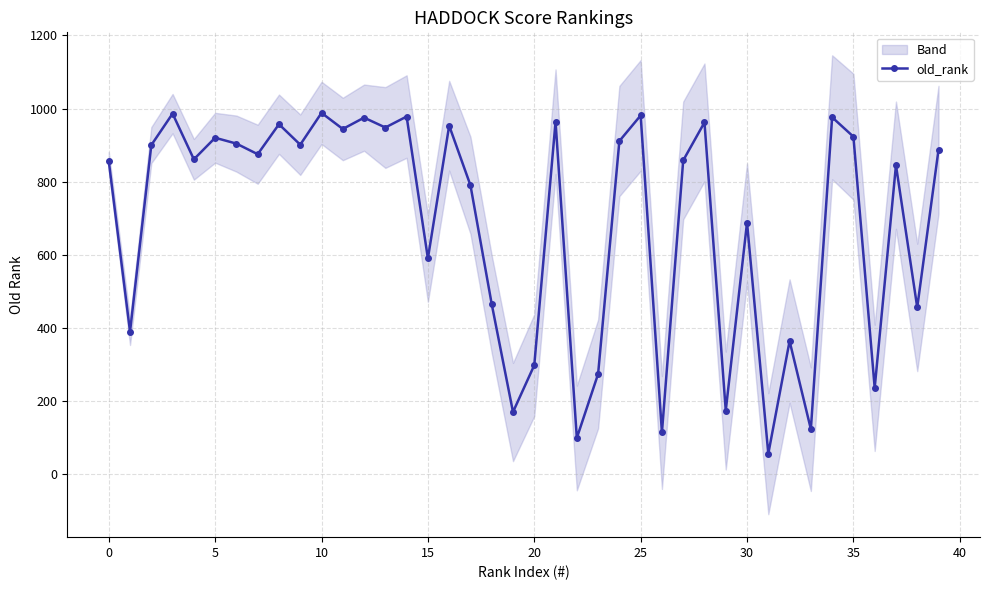

What is the maximum value for old_rank?

988